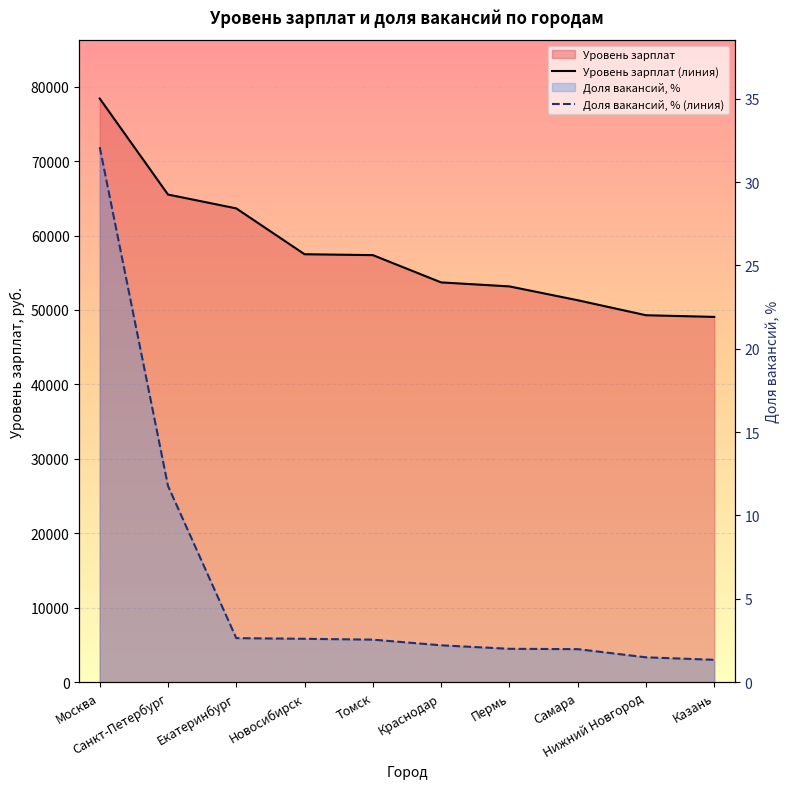

What is the lowest value of the Доля вакансий, % (линия) series?

1.3